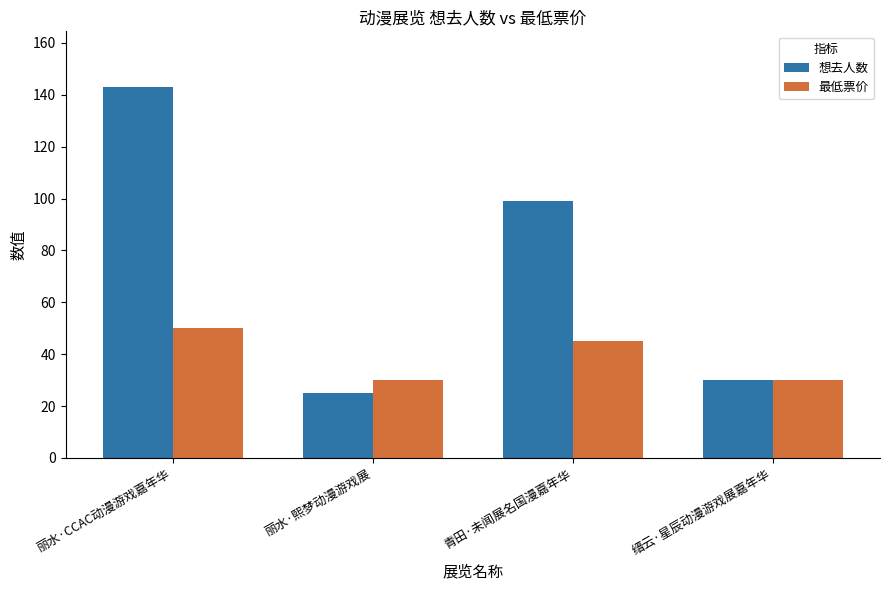

What is the highest value of the 想去人数 series?

143.0